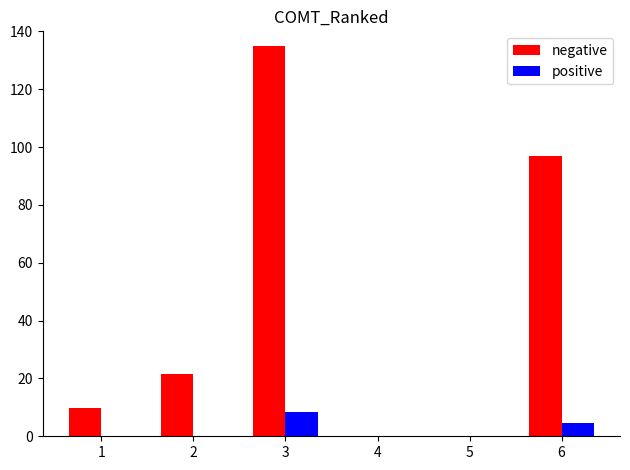

Which series has the largest total across all categories?

negative